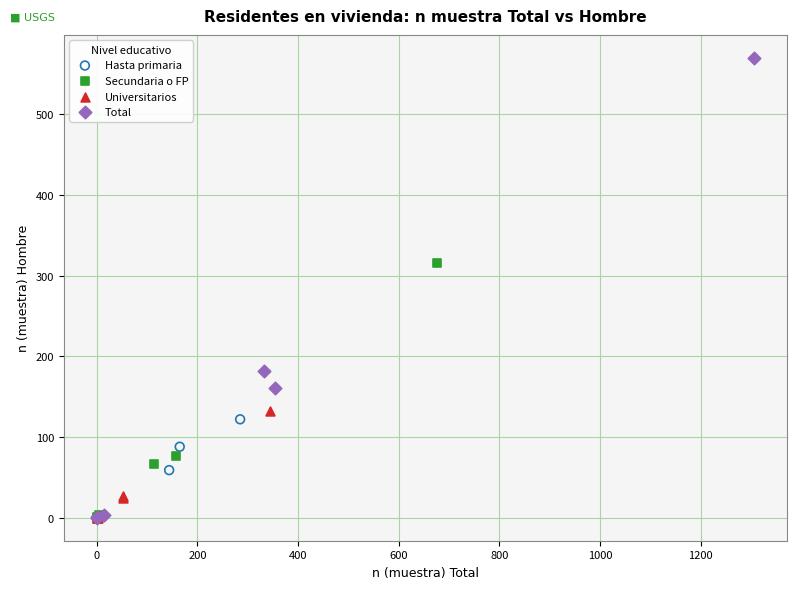

Which series has the largest Y range (max minus min)?

Total